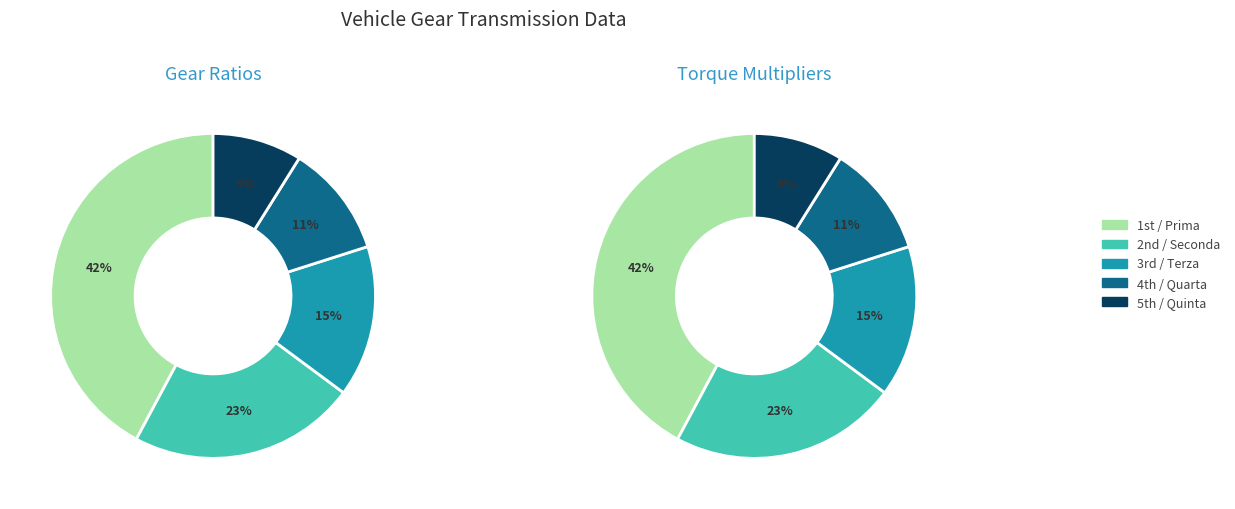

Which slice is the largest?

1st / Prima